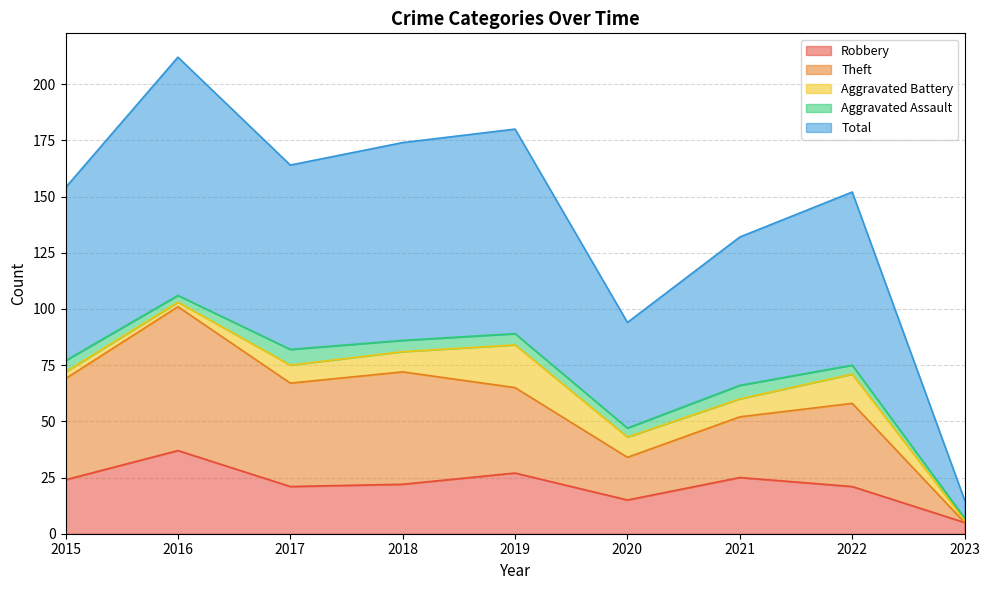

What is the value of the Total point at the 2nd from the left?

212